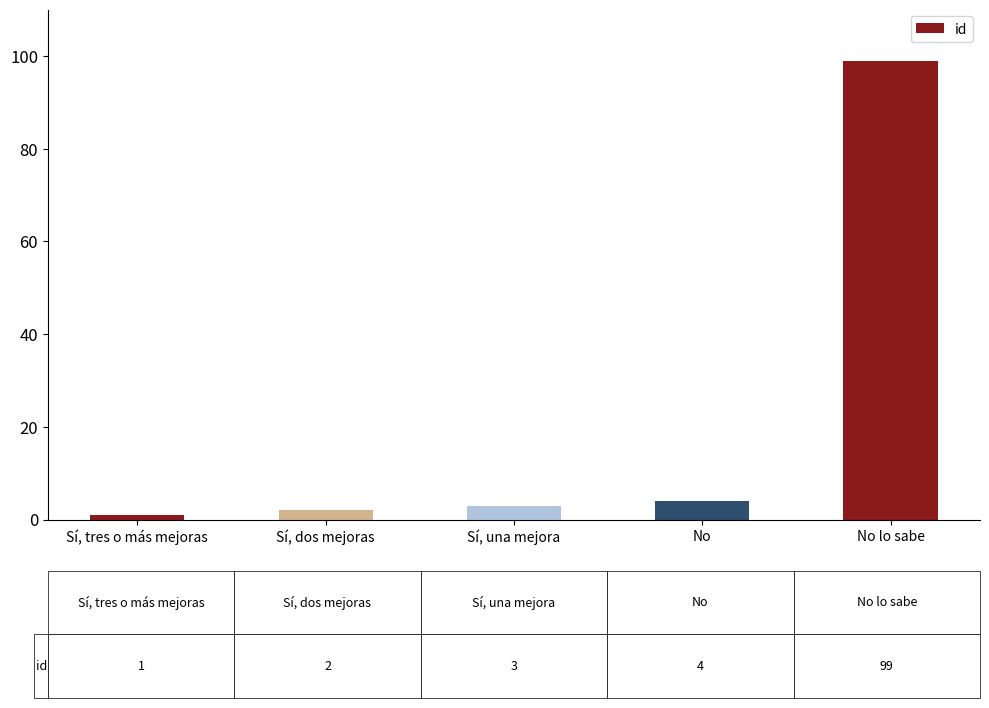

List the labels in order of value, smallest first.

Sí, tres o más mejoras, Sí, dos mejoras, Sí, una mejora, No, No lo sabe